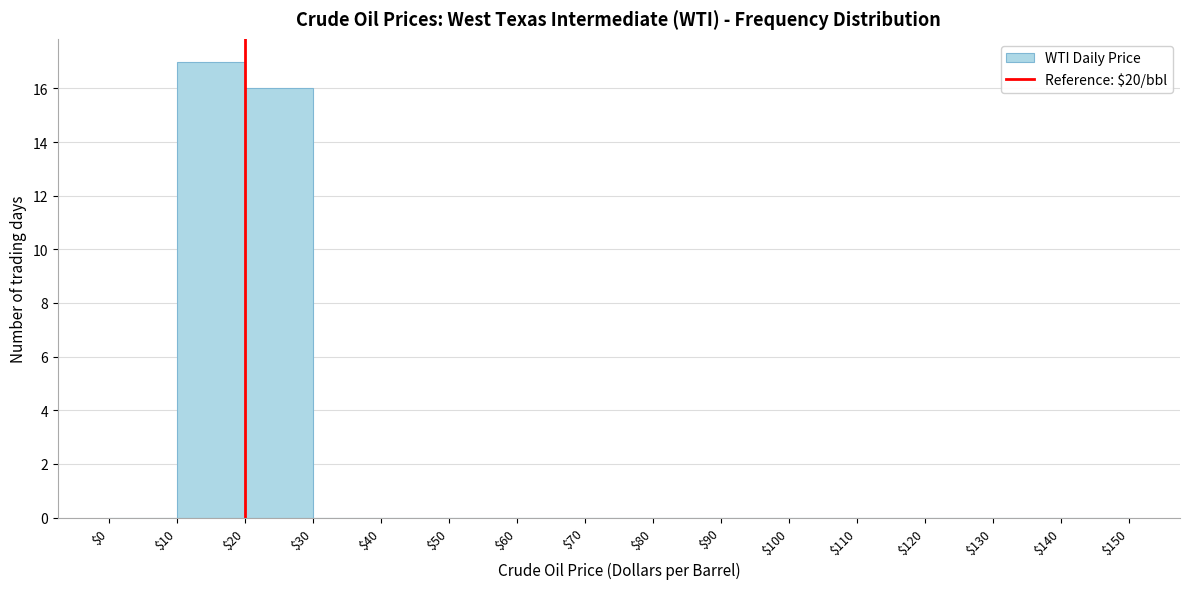

Reading left to right, list every bar in this chart as the range it spans on the x-axis followed by its height. The values are not printed on the chart, so give them approximately, as read against the axis.

$0 to $10: 0
$10 to $20: 17
$20 to $30: 16
$30 to $40: 0
$40 to $50: 0
$50 to $60: 0
$60 to $70: 0
$70 to $80: 0
$80 to $90: 0
$90 to $100: 0
$100 to $110: 0
$110 to $120: 0
$120 to $130: 0
$130 to $140: 0
$140 to $150: 0